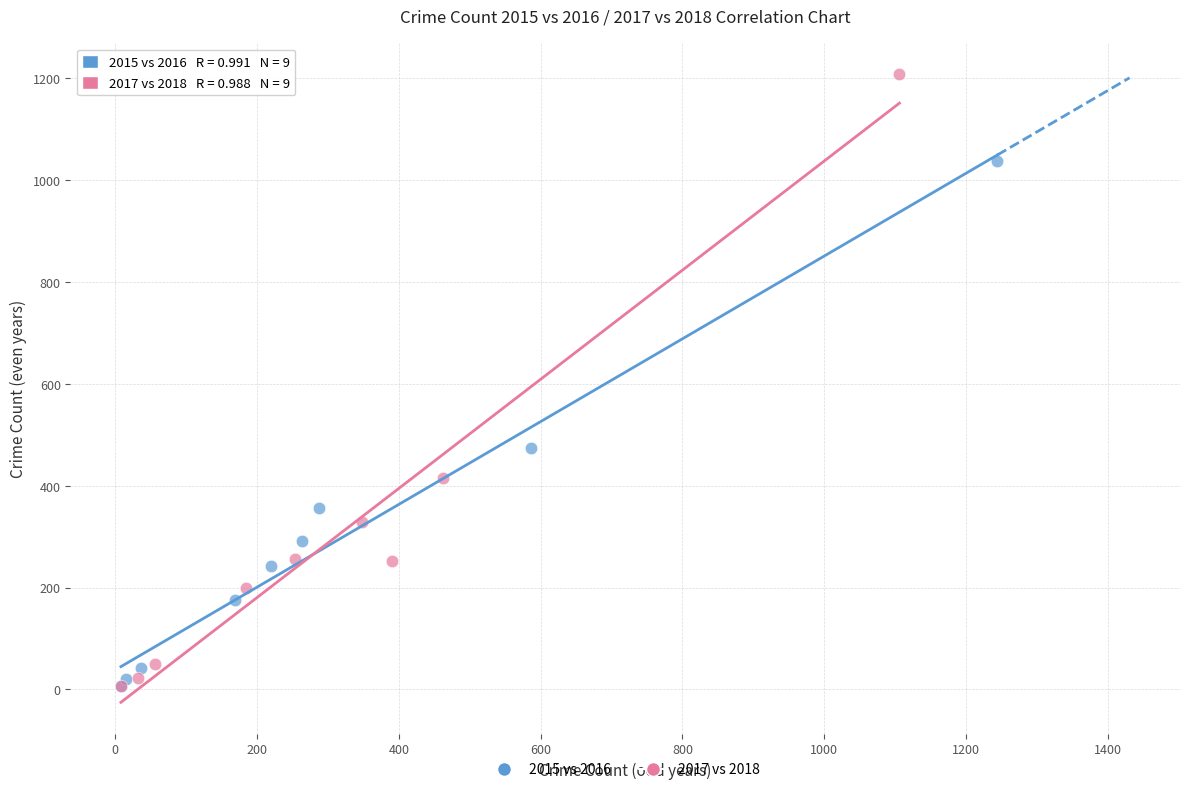

Which series contains the highest Y value?

2017 vs 2018